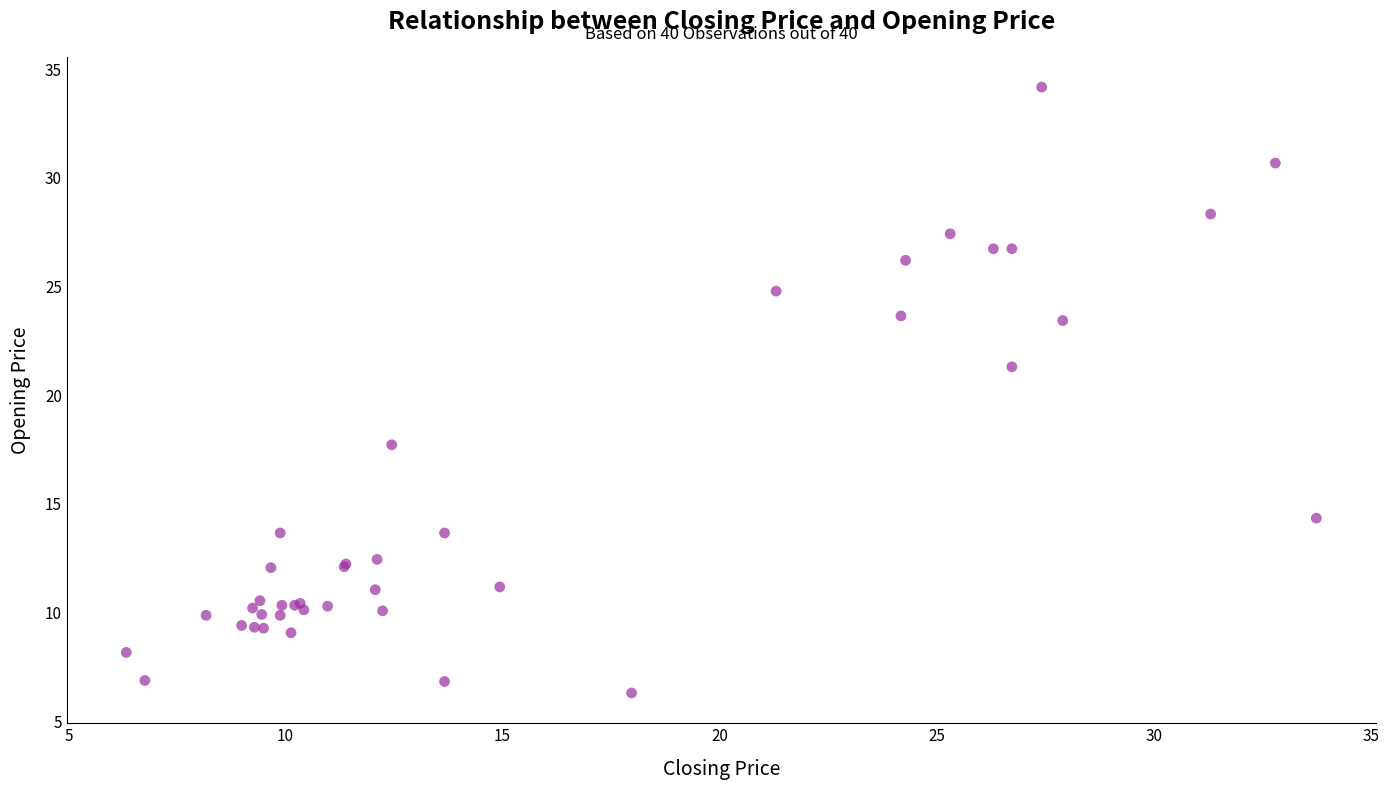

What Y value in the scatter plot is closest to 20?

21.3